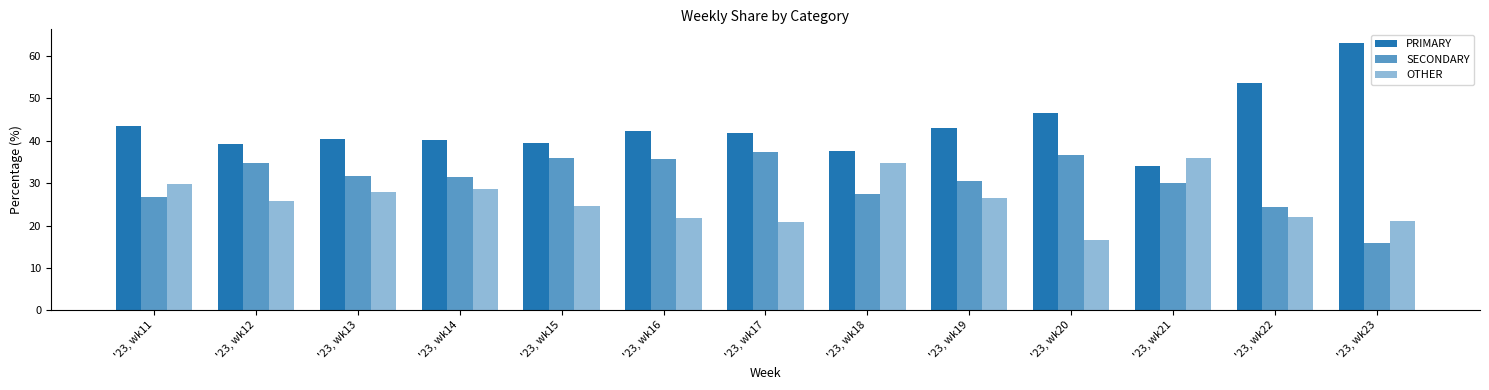

How many data points does each series have?

13